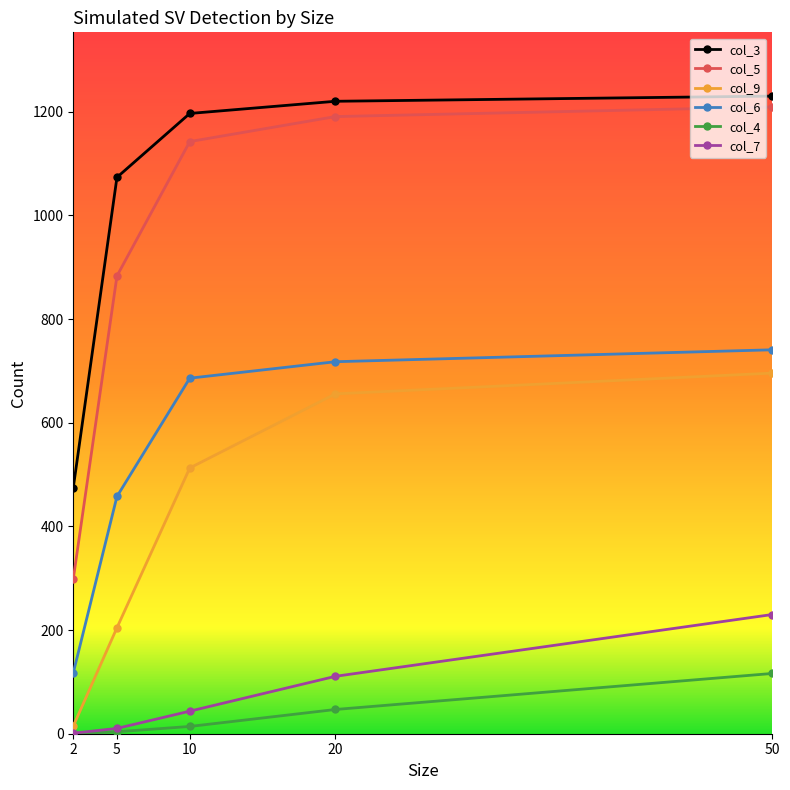

In col_6, how many points are higher than both neighbors (excluding endpoints)?

0